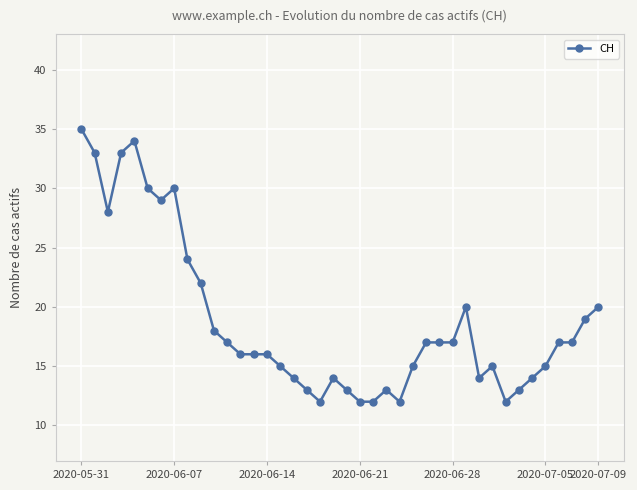

What is the difference between the second highest and second lowest values?

22